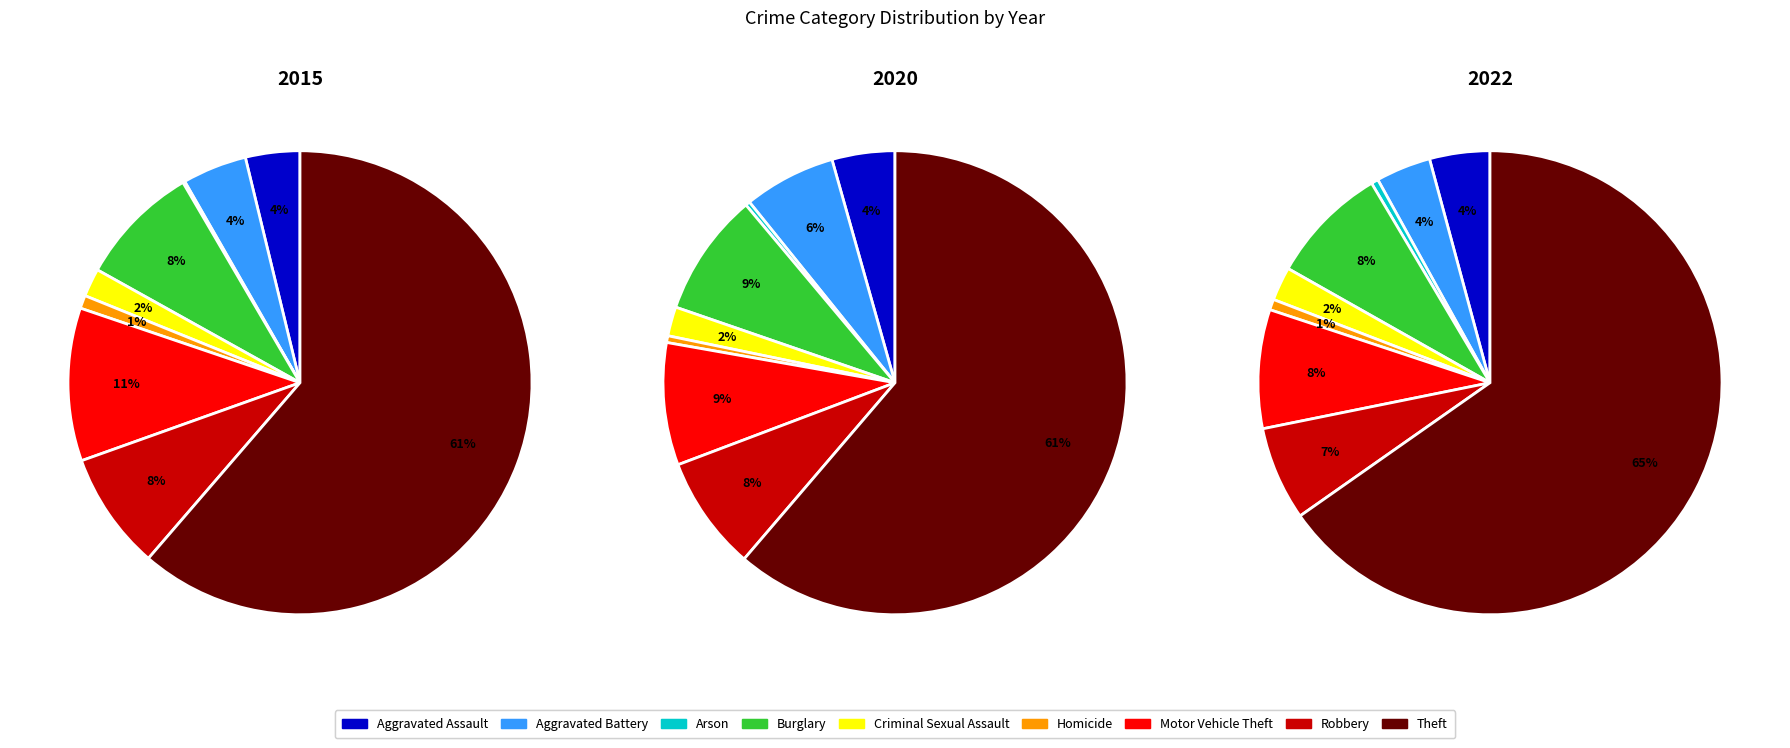

To the nearest percent, what percentage of the pie is Robbery?

7%